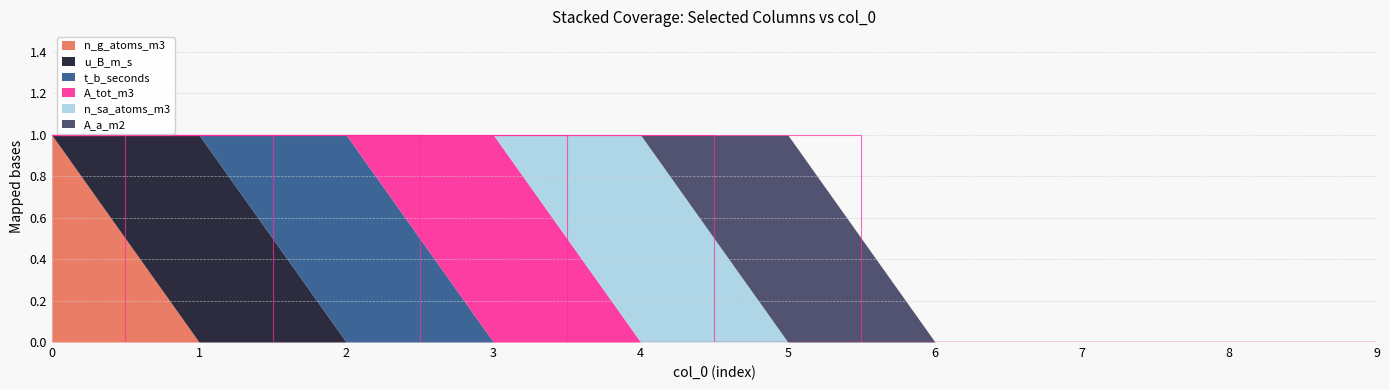

List the series in order of their peak value, lowest first.

n_g_atoms_m3, u_B_m_s, t_b_seconds, A_tot_m3, n_sa_atoms_m3, A_a_m2